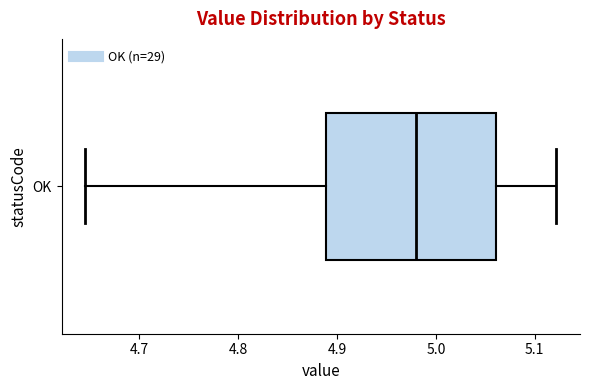

Where does the left whisker of the box for OK end on the x-axis? The values are not printed on the chart, so give them approximately, as read against the axis.

4.65